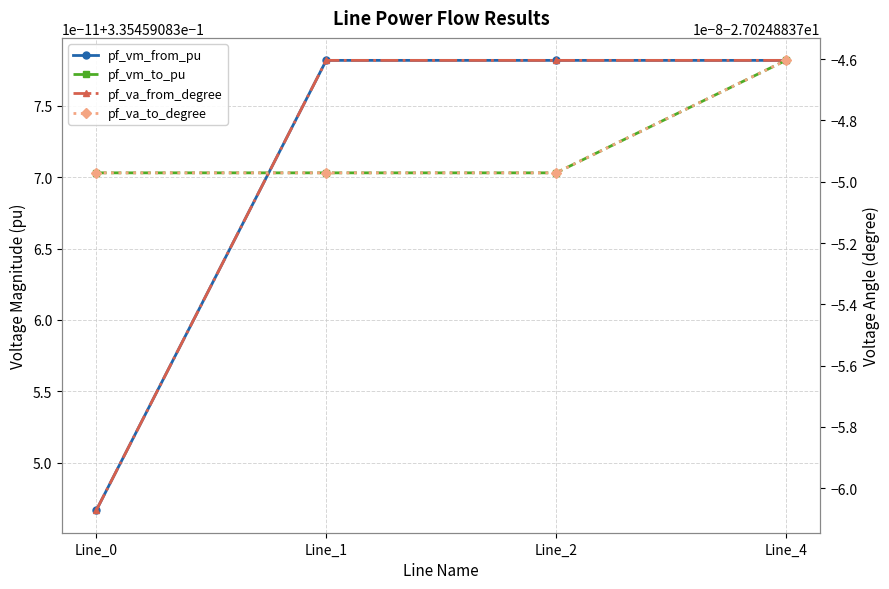

After their last crossing, which series has the higher values: pf_va_to_degree or pf_va_from_degree?

pf_va_from_degree